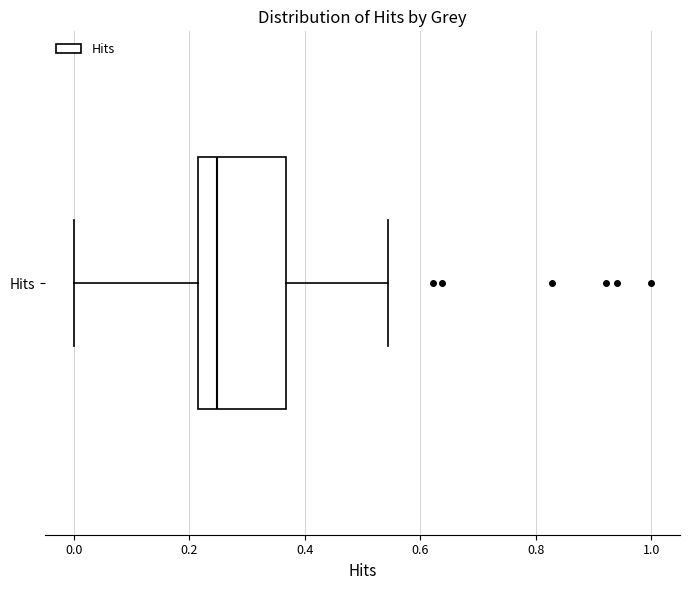

Where does the left whisker of the box for Hits end on the x-axis? The values are not printed on the chart, so give them approximately, as read against the axis.

0.00